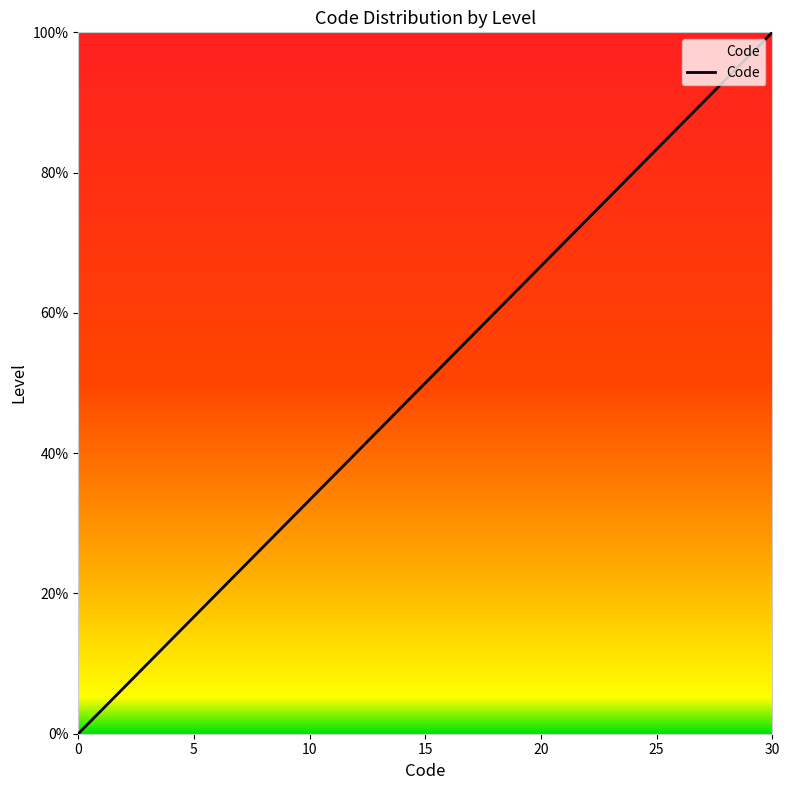

What is the greatest value displayed?

100.0